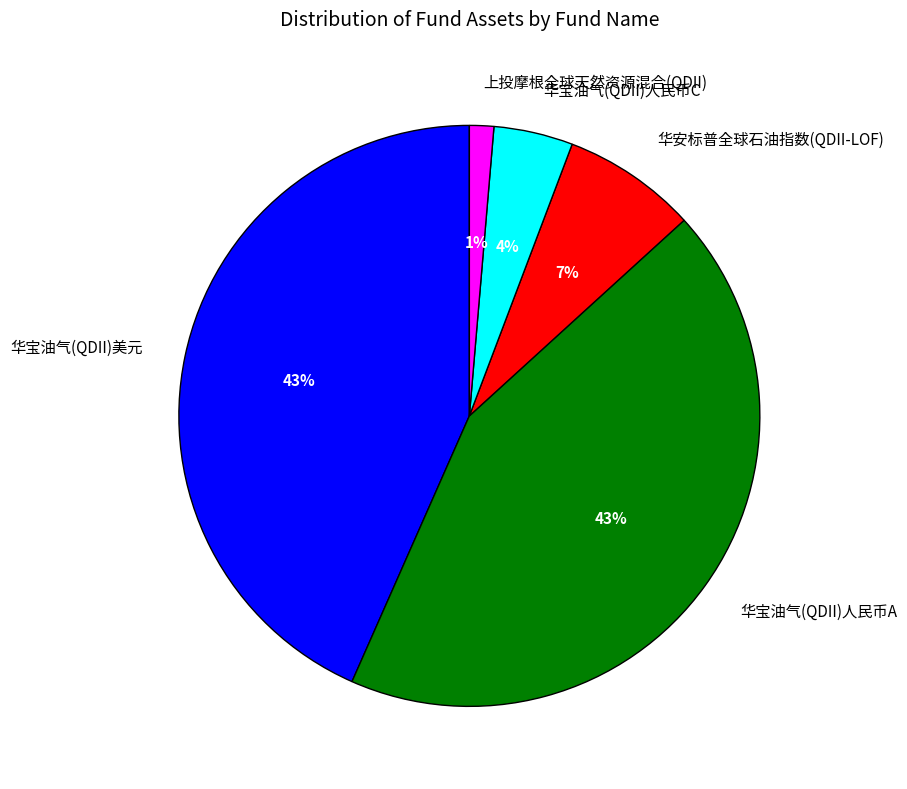

Is the sum of 华宝油气(QDII)美元 and 华安标普全球石油指数(QDII-LOF) greater than half?

Yes